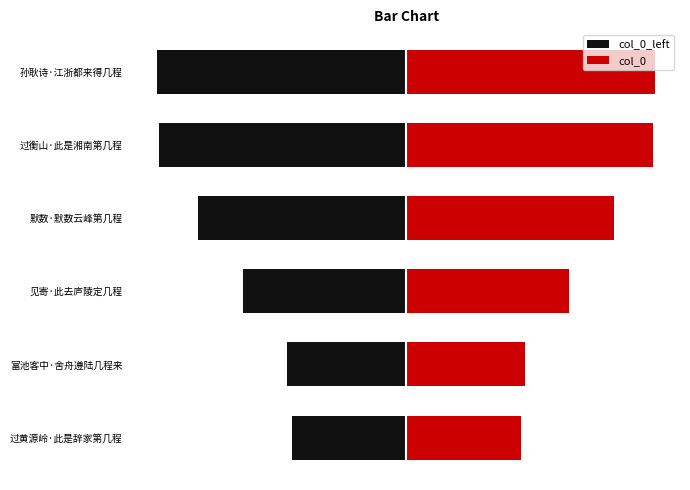

What is the sum of all col_0_left values?

-818618.0